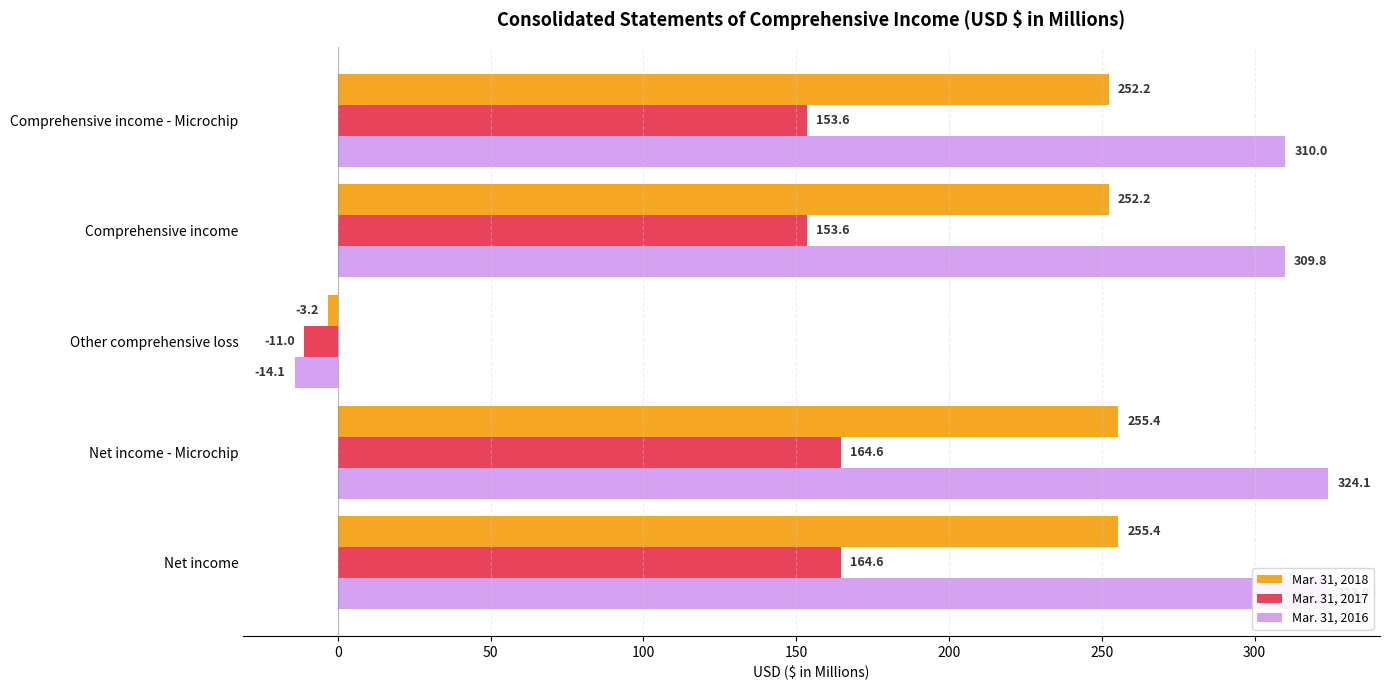

Which series has the largest range (max minus min)?

Mar. 31, 2016